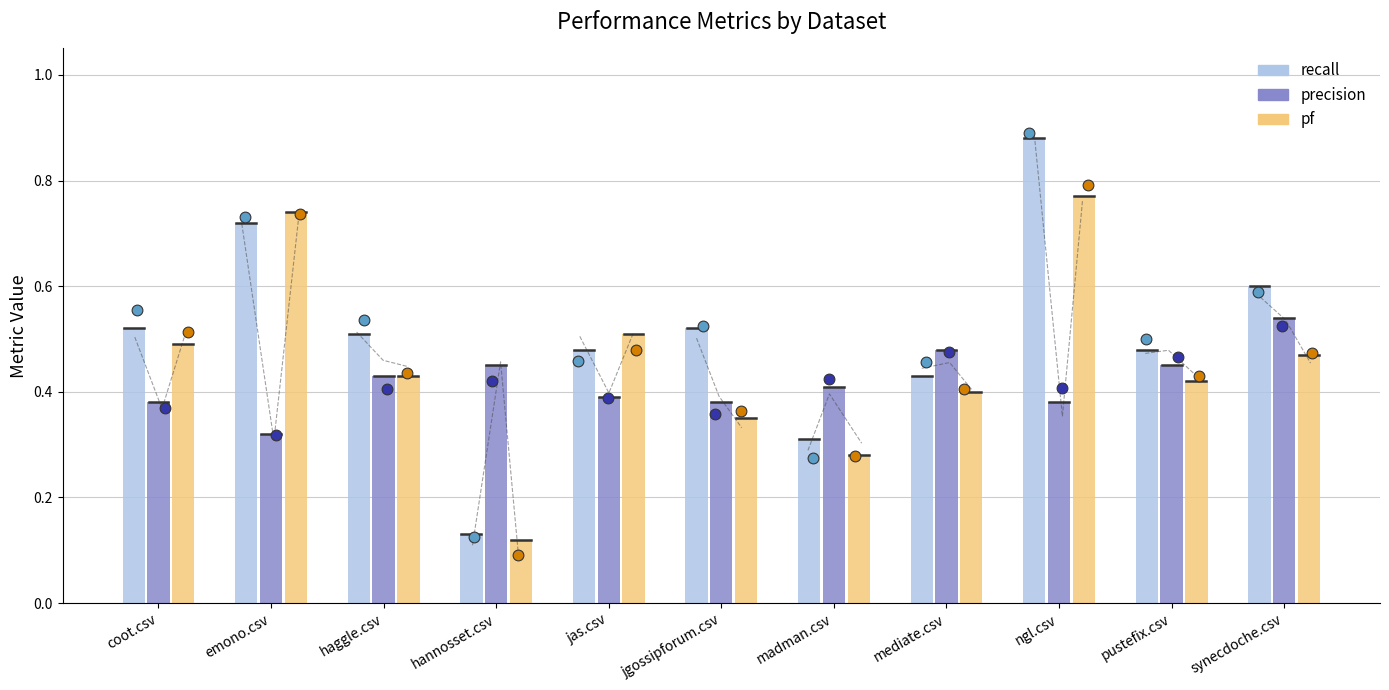

Which series contains the lowest Y value?

pf